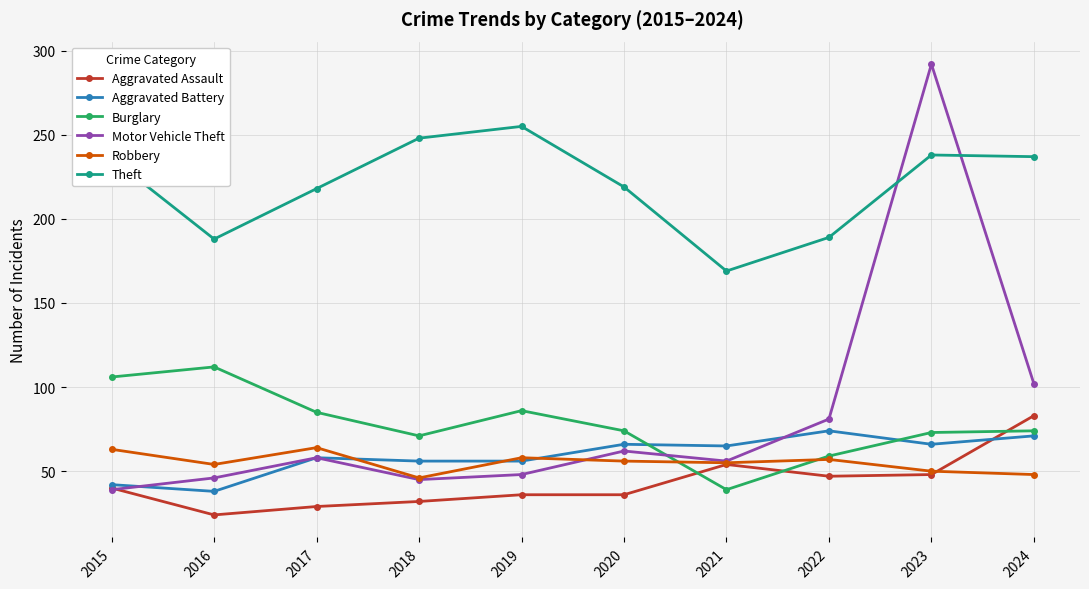

What is the spread (max minus min) of values at 2022?

142